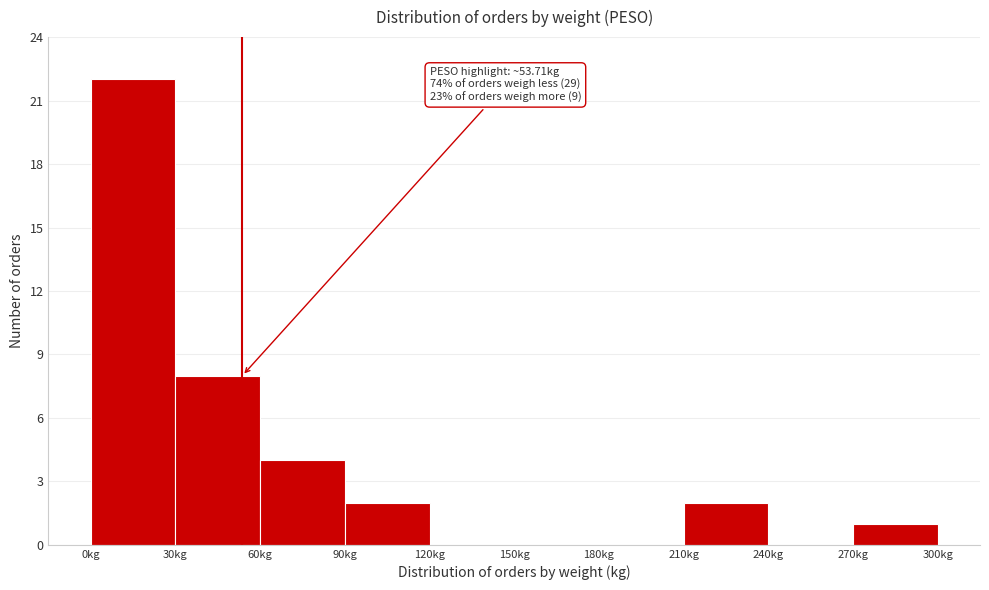

Which range on the x-axis has the tallest bar?

0 to 30